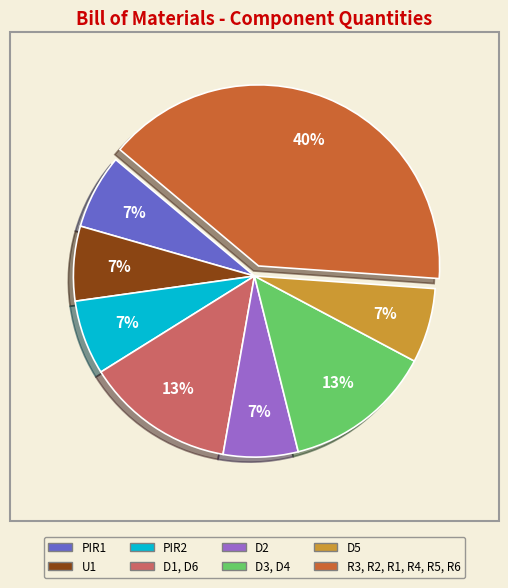

To the nearest percent, what portion does D3, D4 represent?

13%